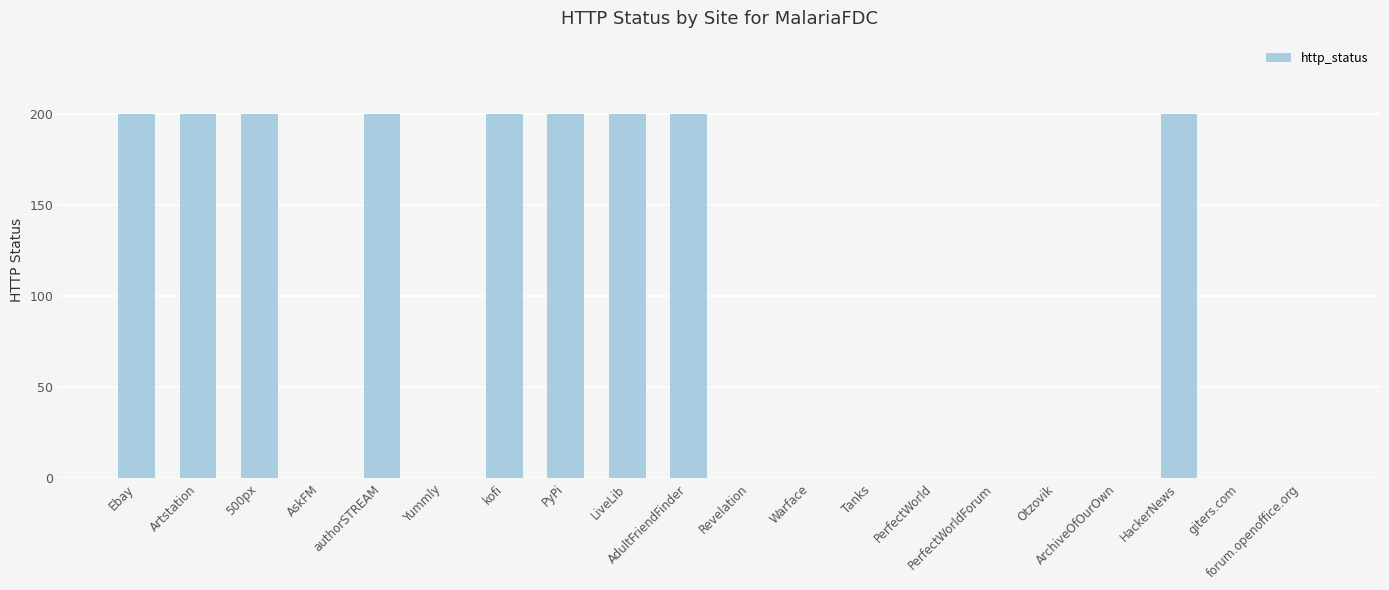

What is the greatest value displayed?

200